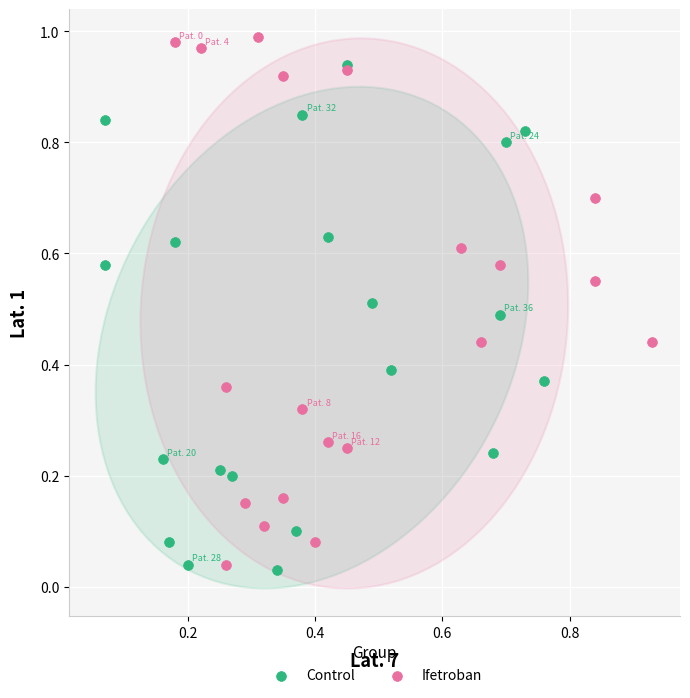

Which series reaches the maximum Y coordinate?

Ifetroban